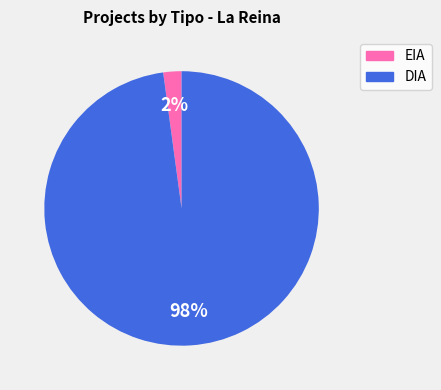

To the nearest percent, what is the combined percentage of EIA and DIA?

100%